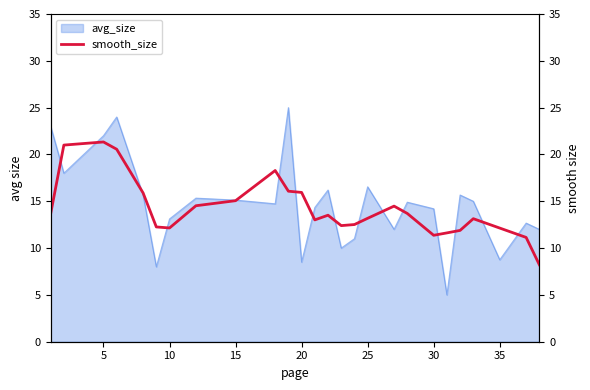

What is the highest value of the avg_size series?

25.0